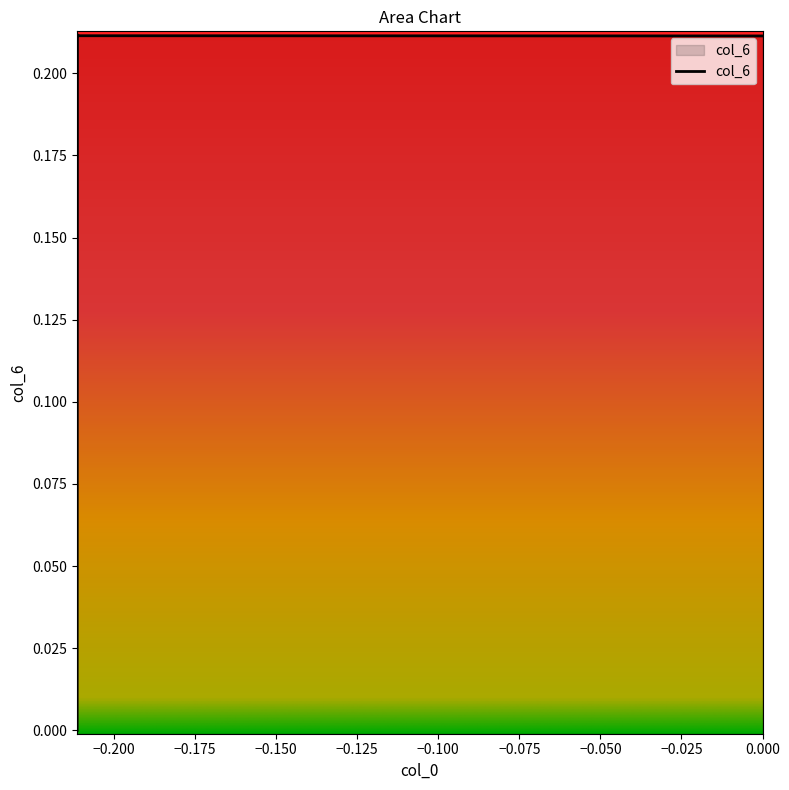

True or false: there are more than 1 points higher than both neighbors.

False